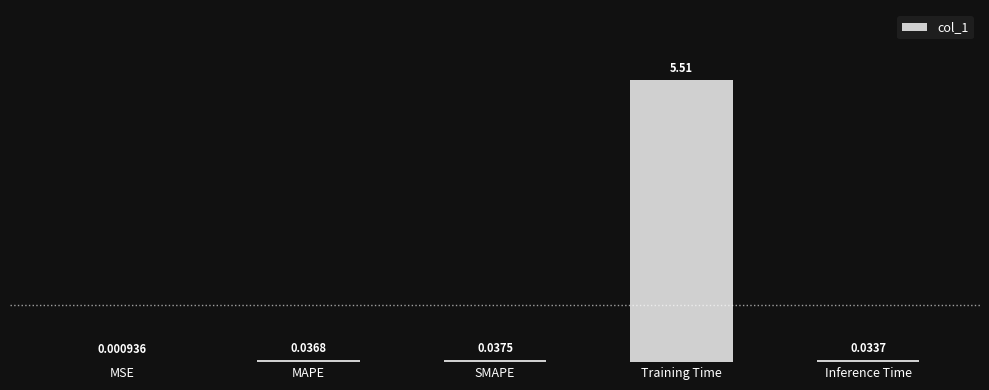

What is the sum of all values?

5.6